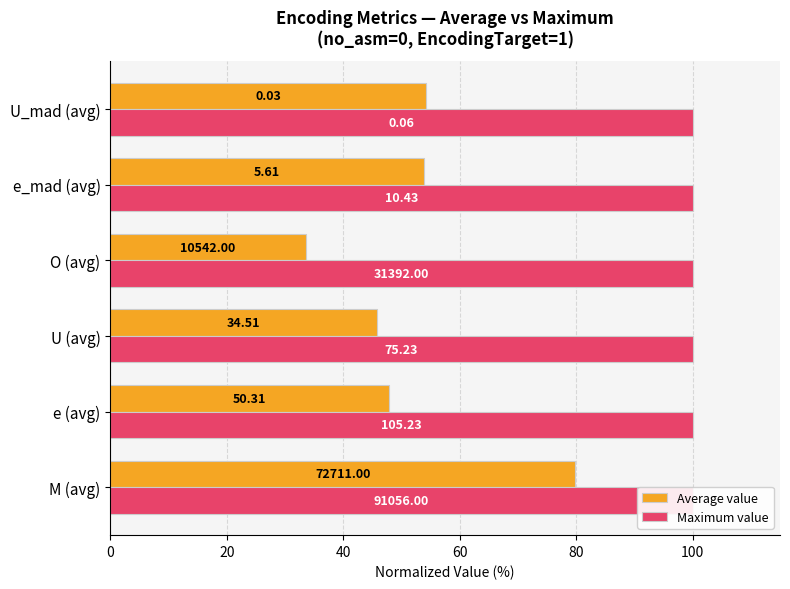

Does the chart contain stacked bars?

No